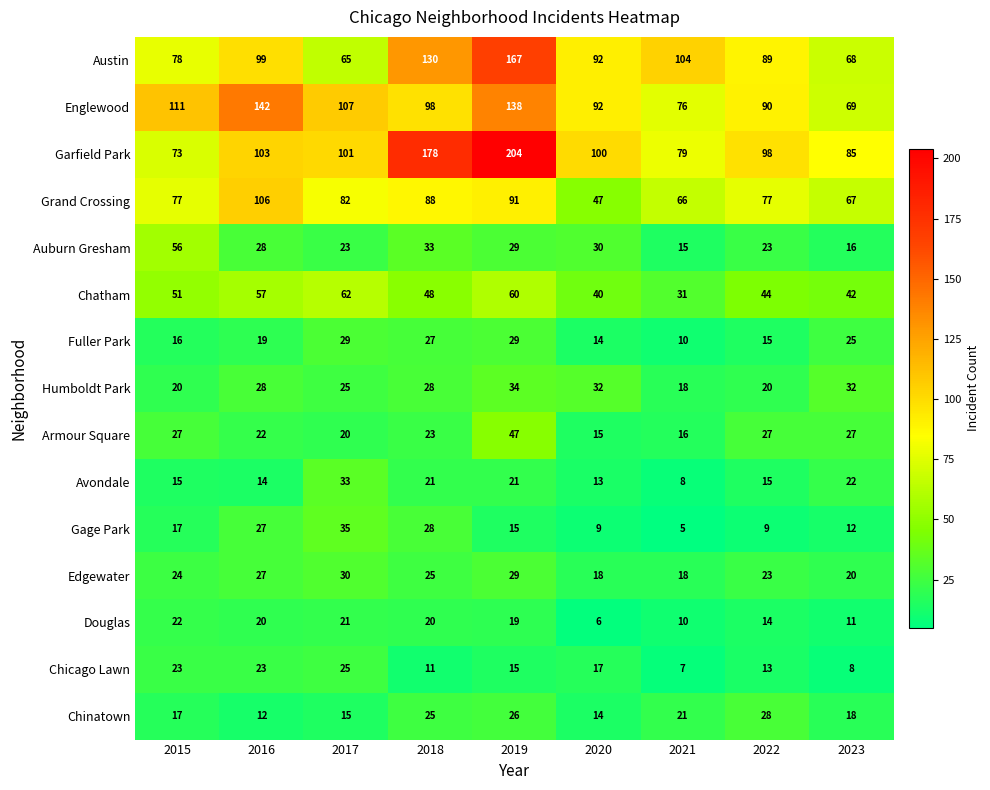

The value of Chicago Lawn at 2023 is 8. True or false?

True